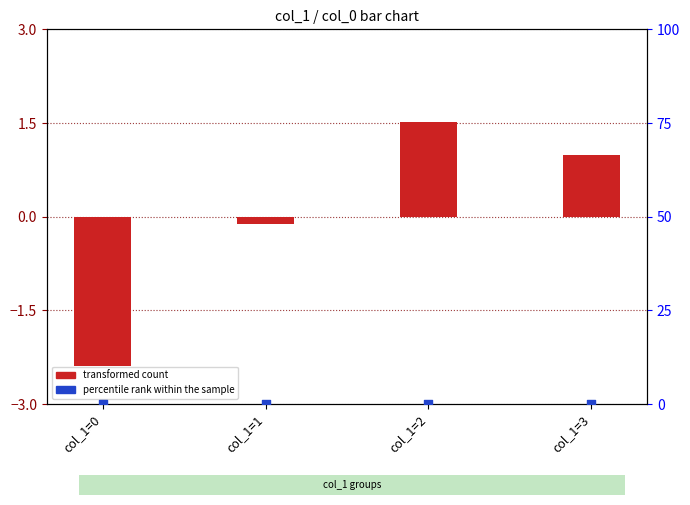

What is the total value across all series at col_1=2?

1.5